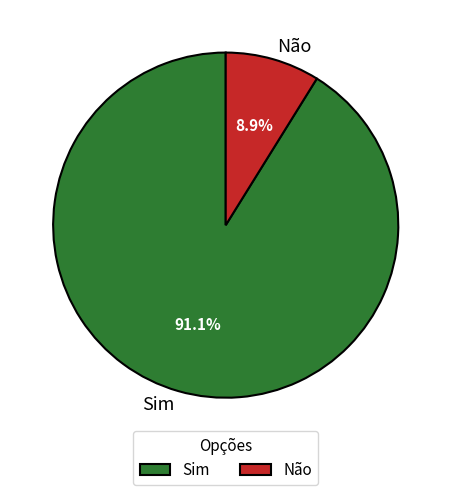

Count the number of slices in the pie.

2